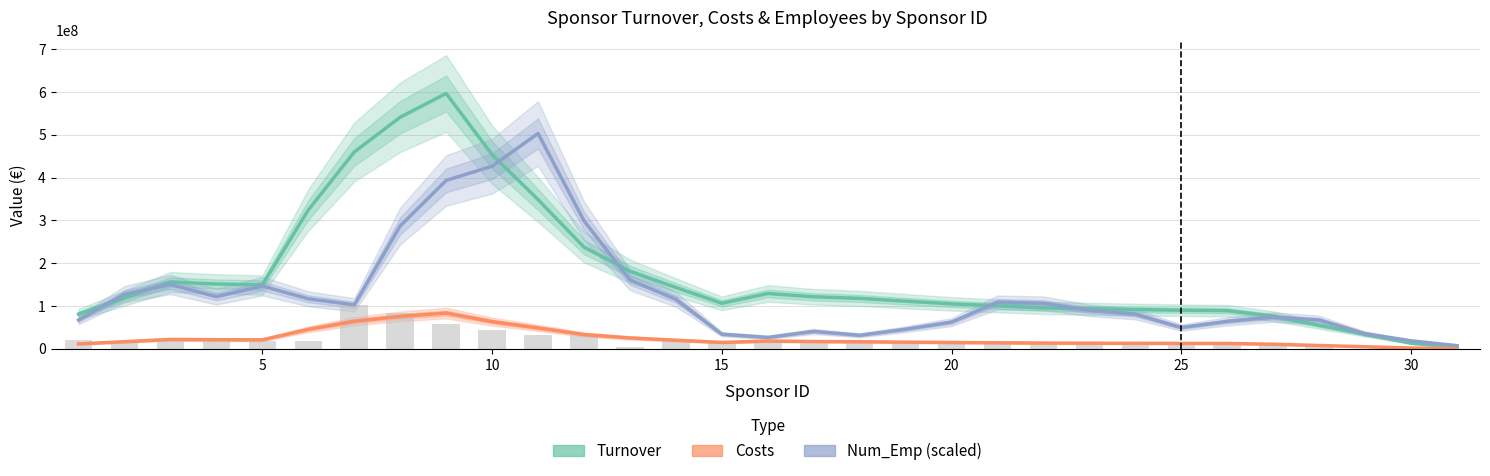

Rank the series at 14 from highest to lowest value.

Turnover, Num_Emp (scaled), Costs